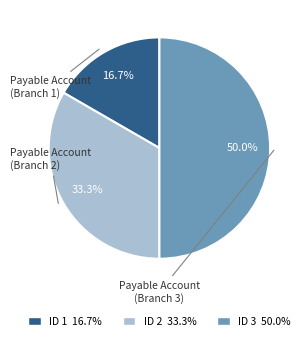

What is the largest slice in the pie chart?

ID 3 50.0%